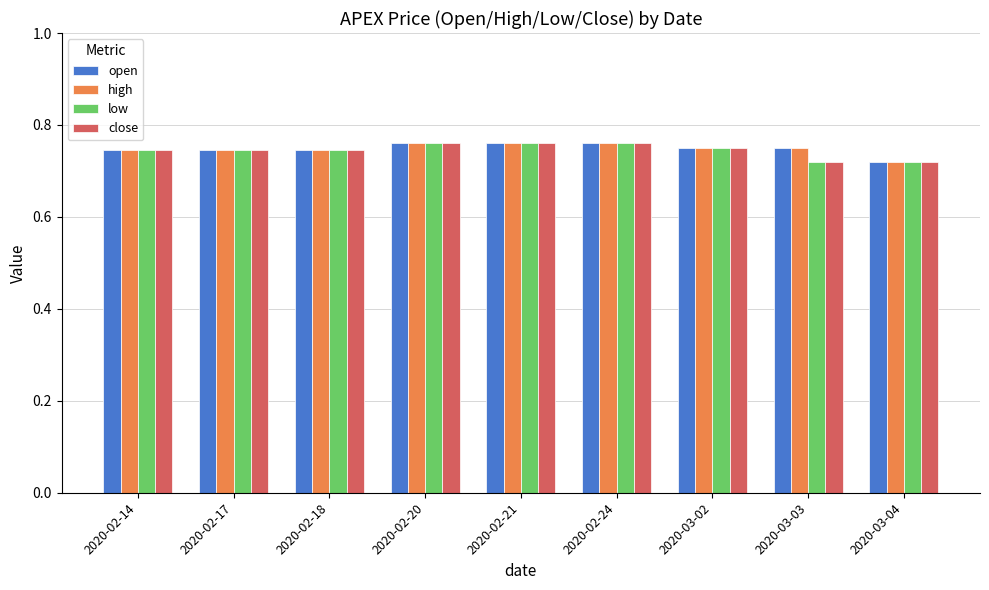

What are all the series names shown in the legend?

open, high, low, close